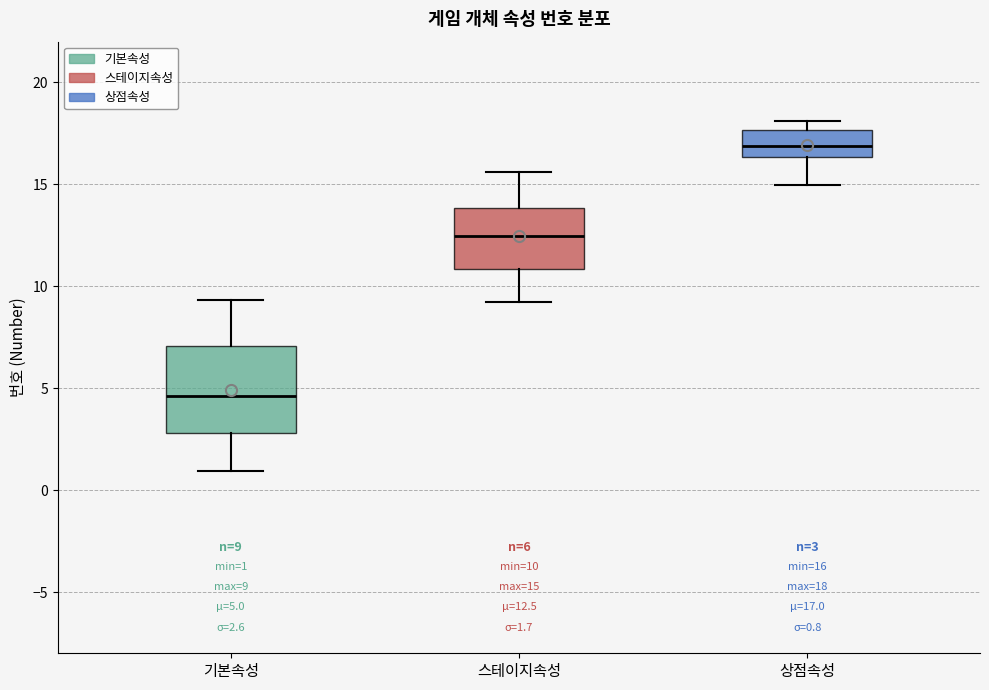

Which box's median line is the highest?

상점속성